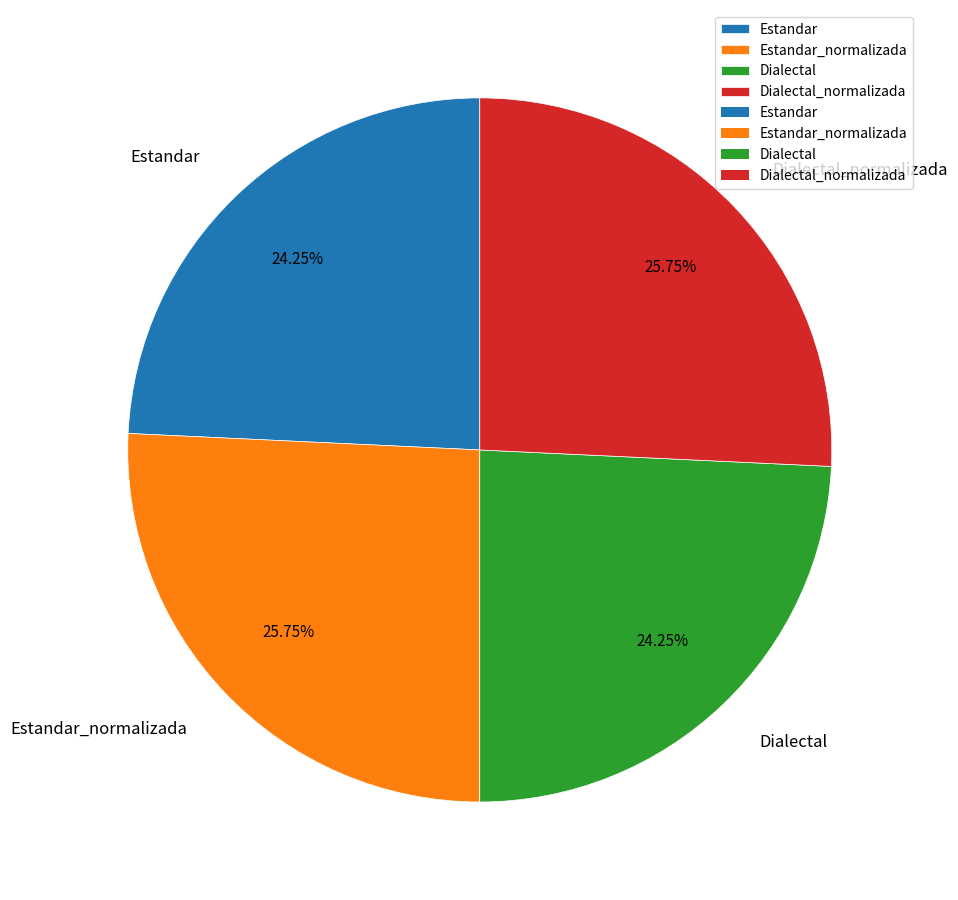

What is the ratio of the value at Dialectal_normalizada to the value at Estandar_normalizada?

1.0